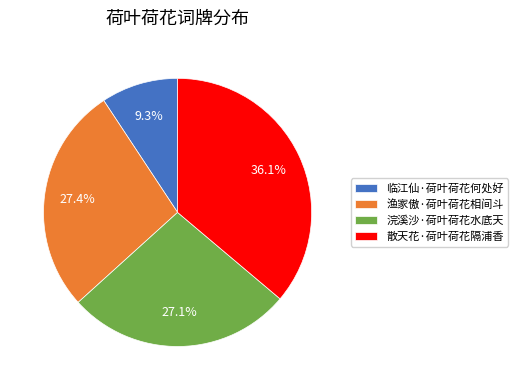

Is there a majority slice in this chart?

No